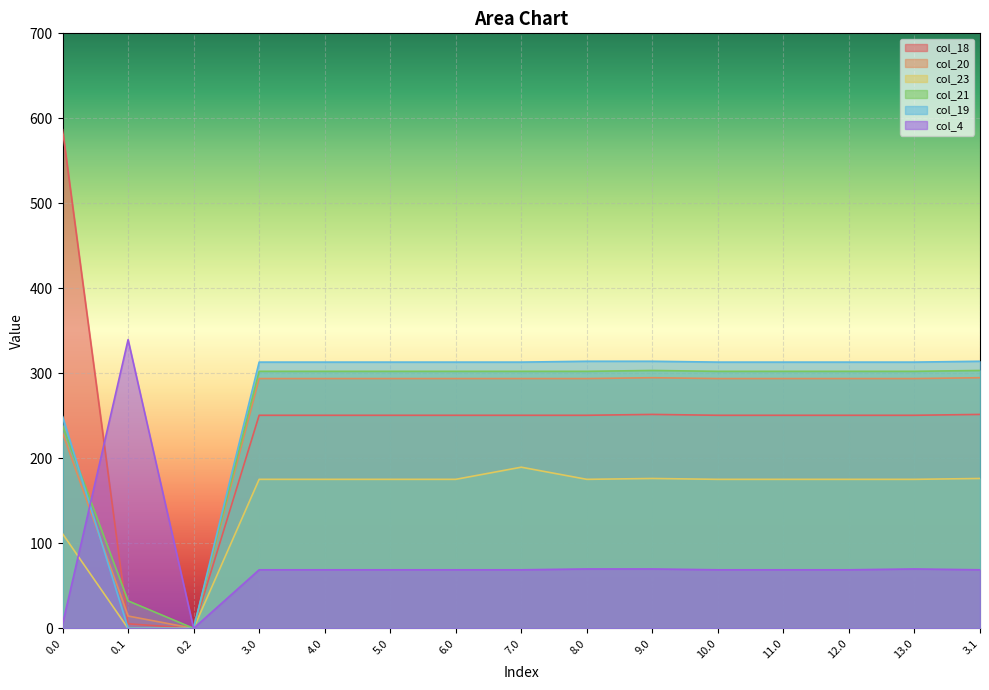

How many interior local valleys does the col_20 series have?

2